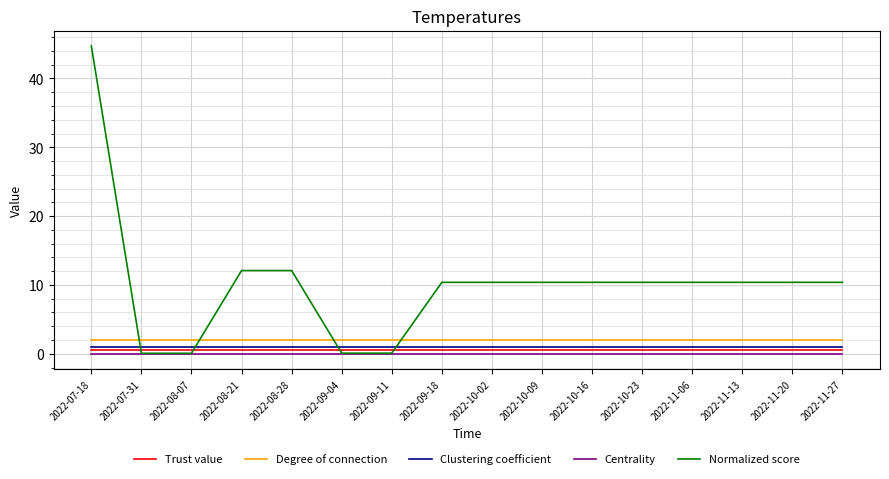

What are all the series names shown in the legend?

Trust value, Degree of connection, Clustering coefficient, Centrality, Normalized score